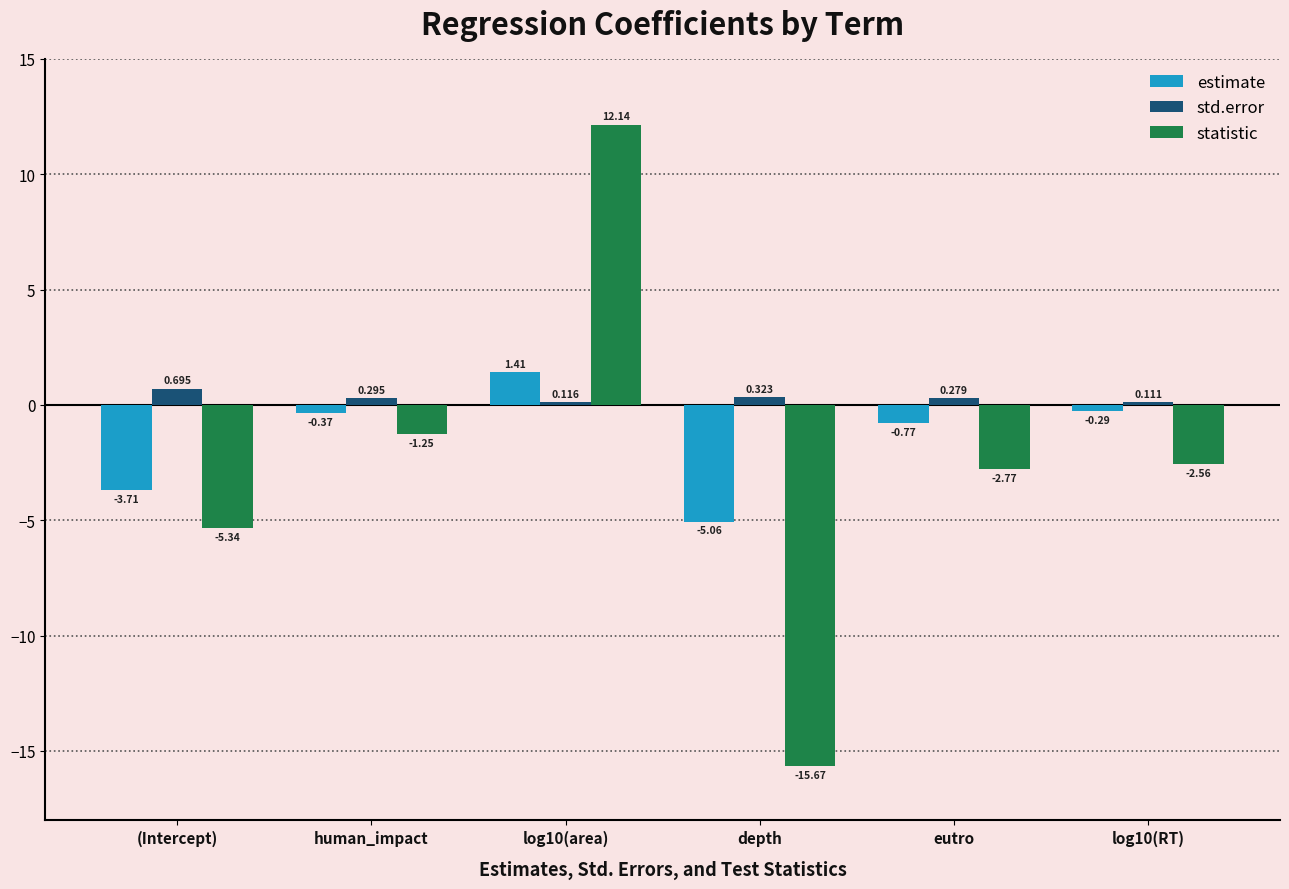

At how many categories does at least one series exceed 0?

6